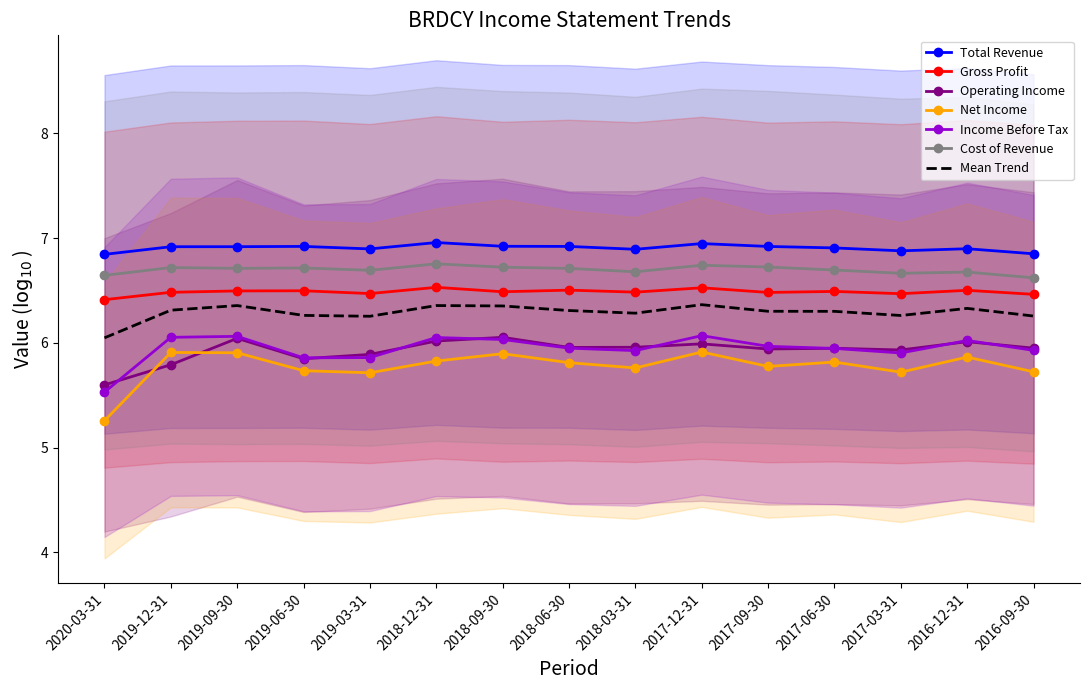

Which series has the largest total across all categories?

Total Revenue